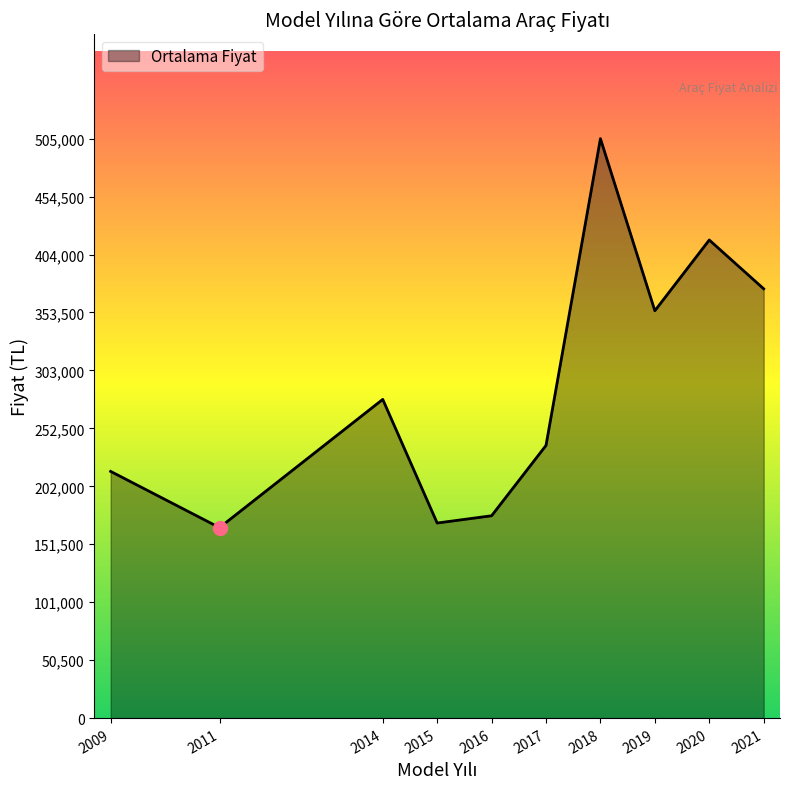

True or false: the data shows 53939 at 2015.

False